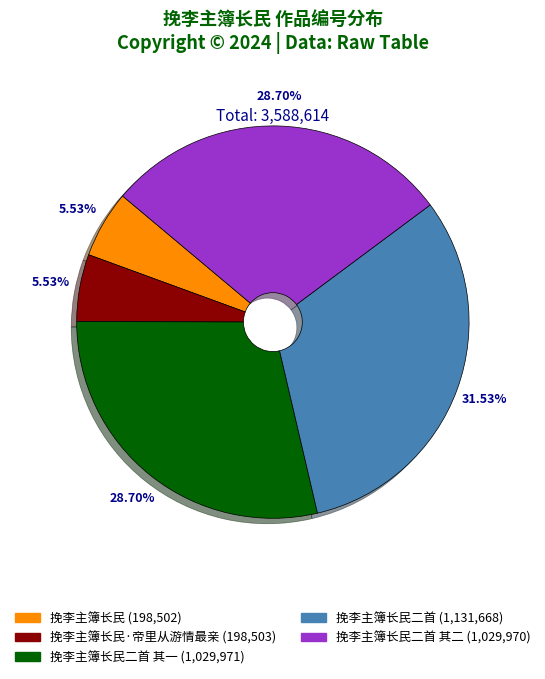

Does any single category account for the majority?

No